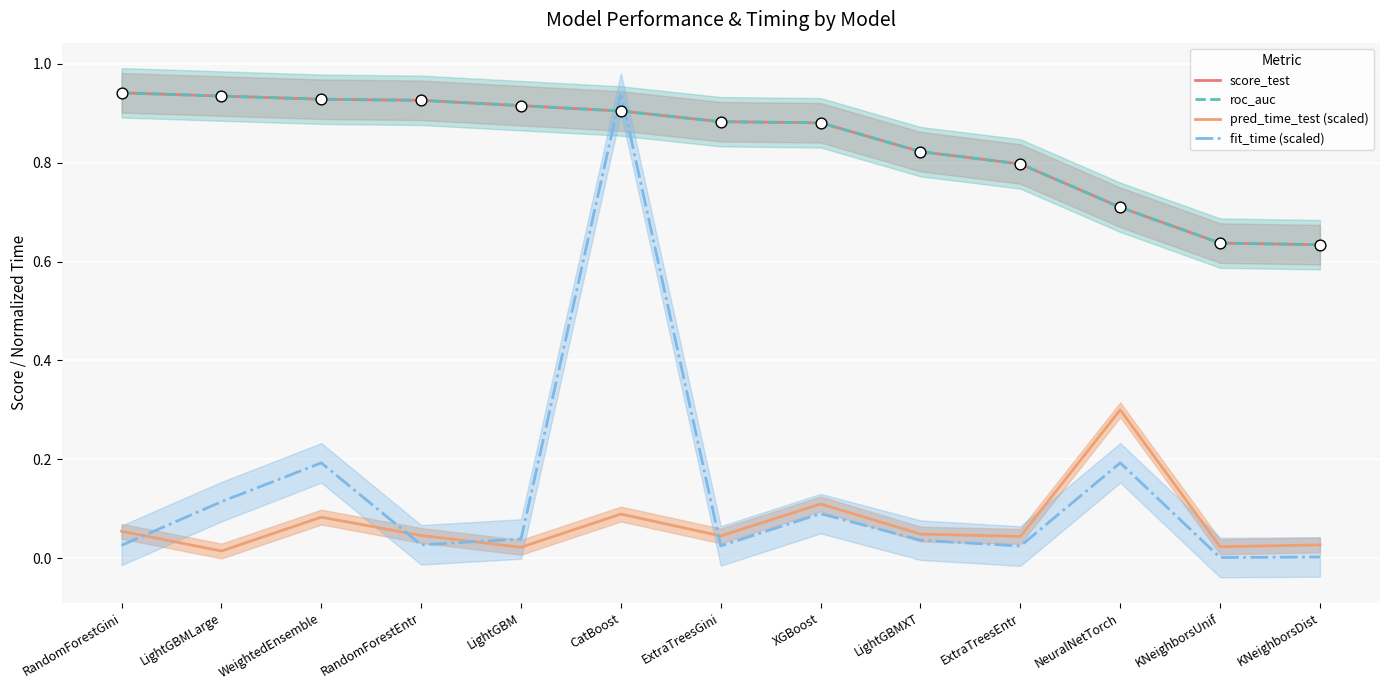

Which series contains the highest Y value?

score_test